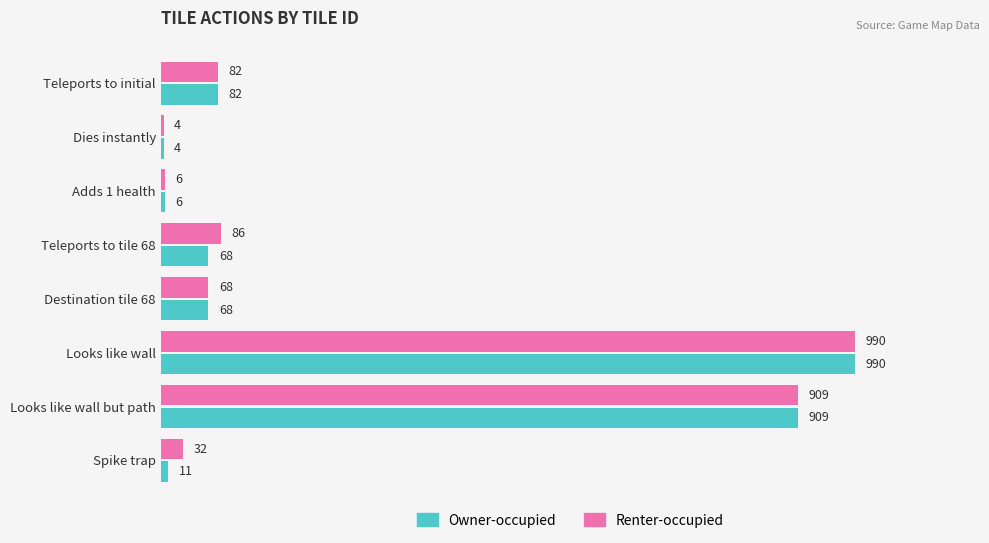

True or false: Owner-occupied has a value of 658 at Looks like wall.

False